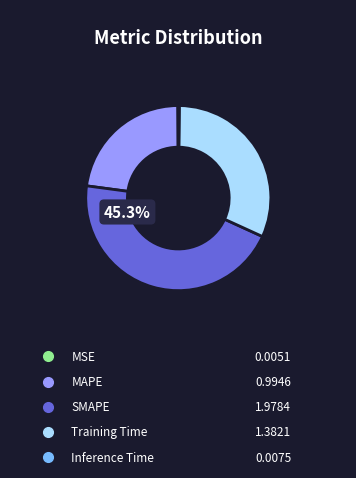

Is there a majority slice in this chart?

No